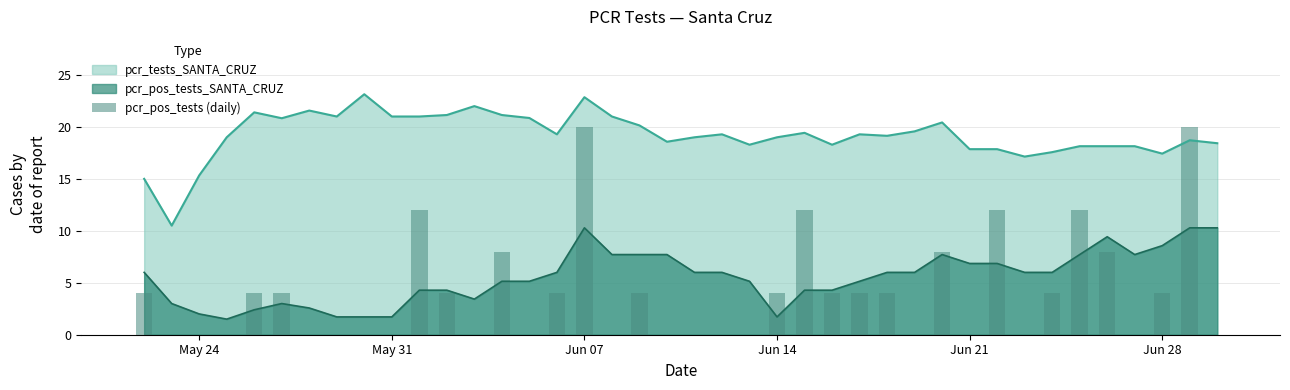

Reading right to left, list all the values displayed in this chart.

0	20	4	0	8	12	4	0	12	0	8	0	4	4	4	12	4	0	0	0	0	4	0	20	4	0	8	0	4	12	0	0	0	0	4	4	0	0	0	4